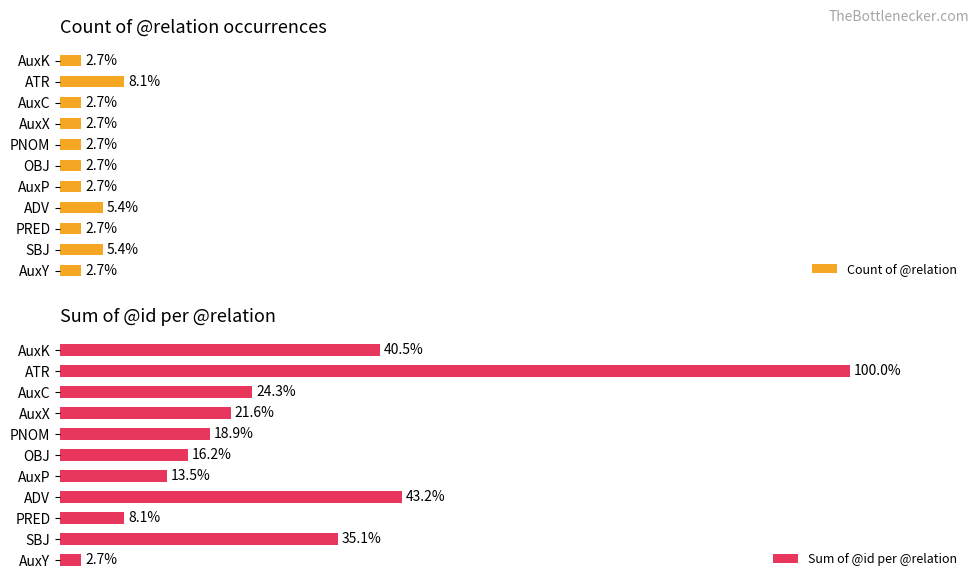

Which series has the largest total across all categories?

Sum of @id per @relation